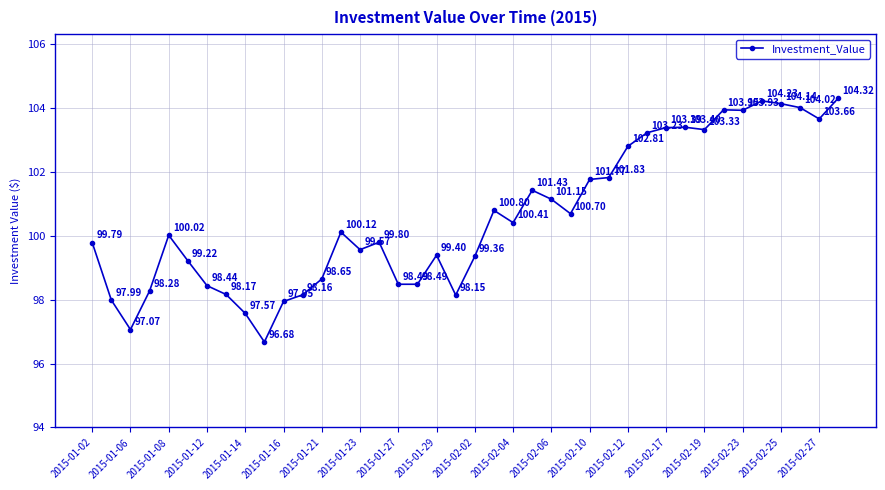

How many points are higher than both their immediate neighbors (excluding endpoints)?

9